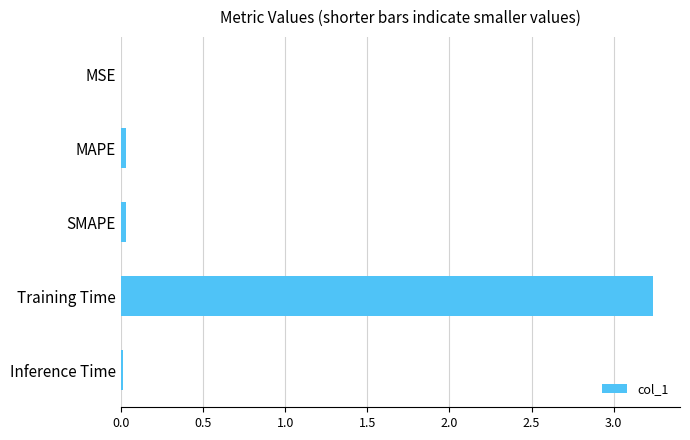

Count the number of categories in the chart.

5